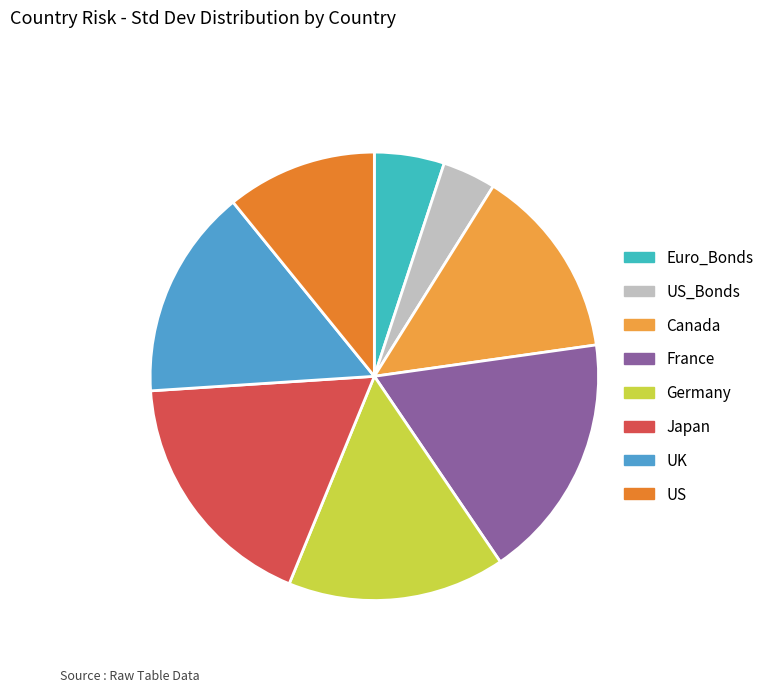

Does France account for over 50% of the chart?

No